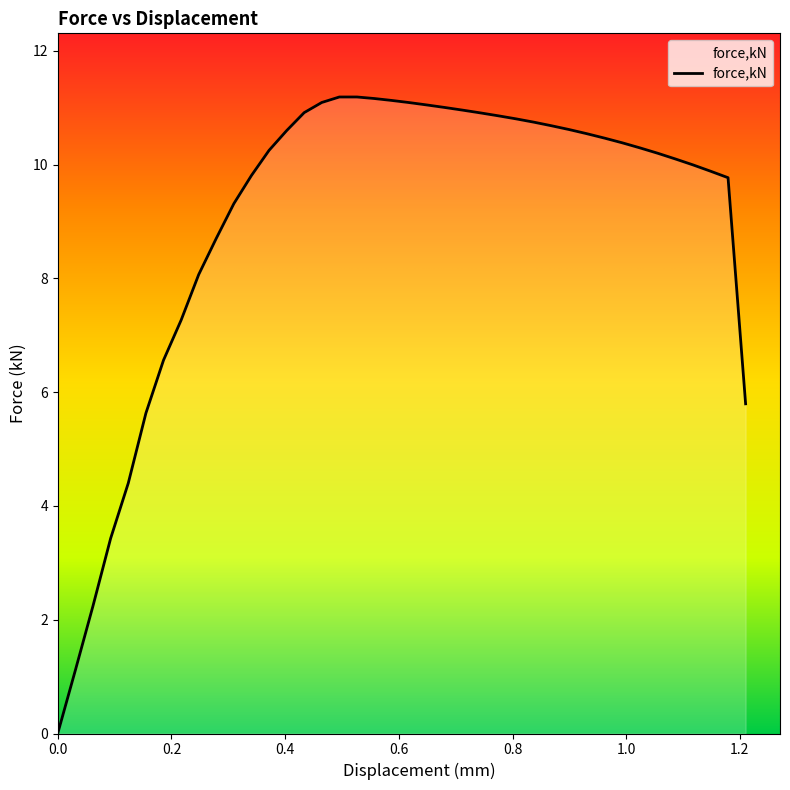

What is the label of the 11th point from the left?

0.309784